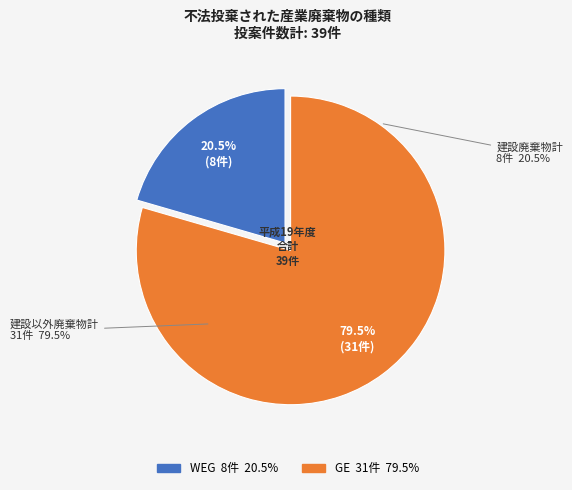

What is the smallest slice in the pie chart?

WEG